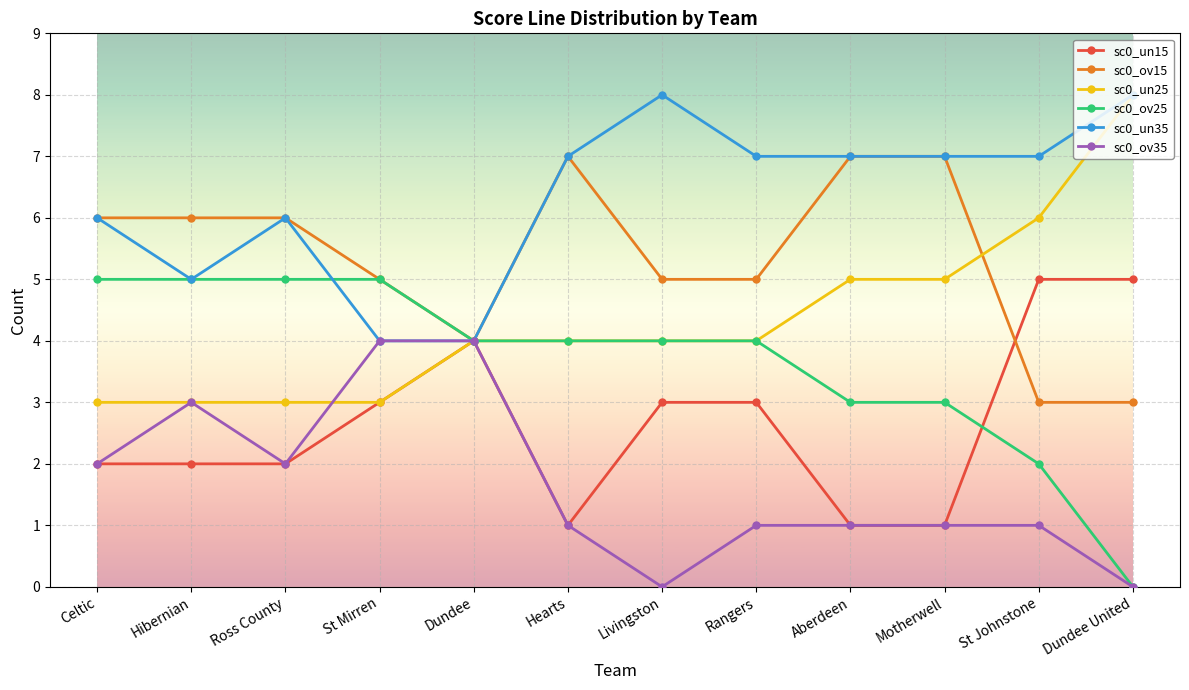

How many distinct data groups are displayed?

6